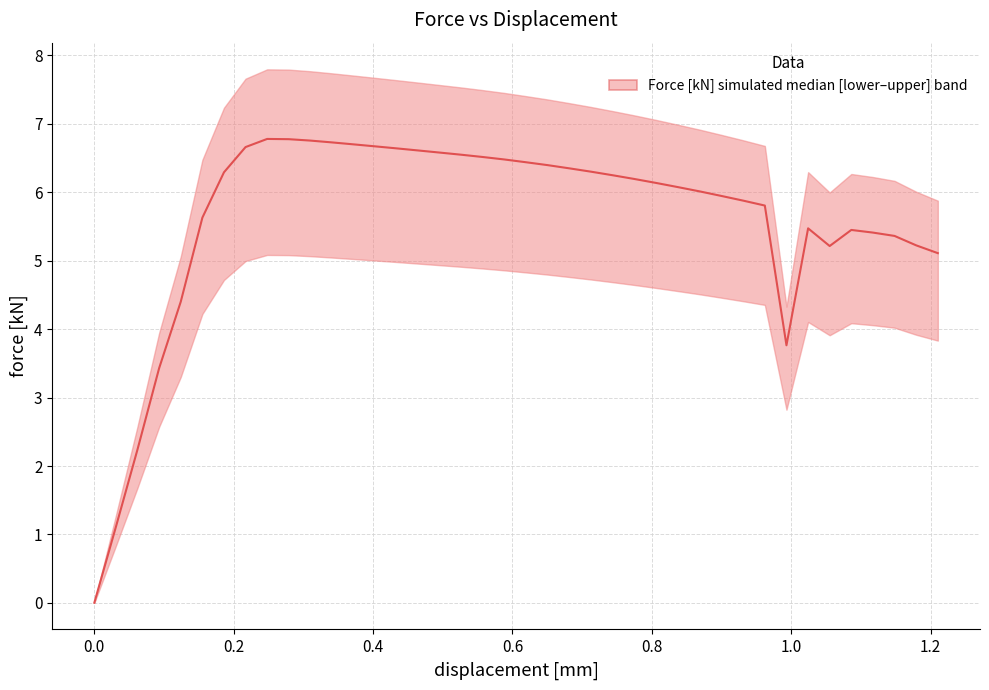

How many values exceed 6?

23